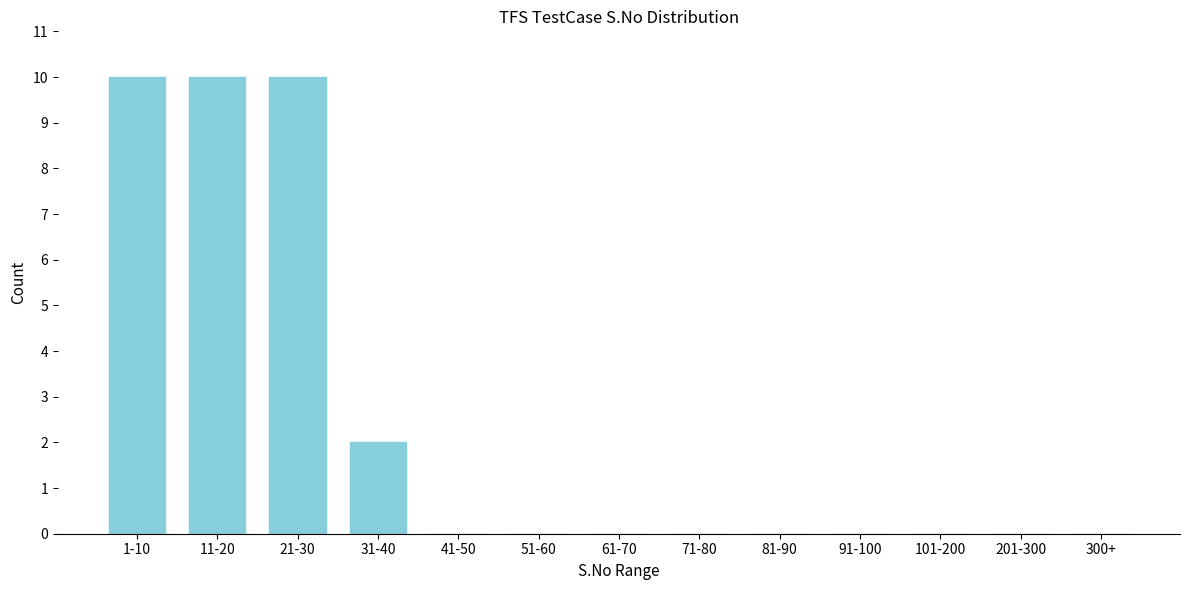

Reading right to left, extract all data points from this chart.

300+=0	201-300=0	101-200=0	91-100=0	81-90=0	71-80=0	61-70=0	51-60=0	41-50=0	31-40=2	21-30=10	11-20=10	1-10=10